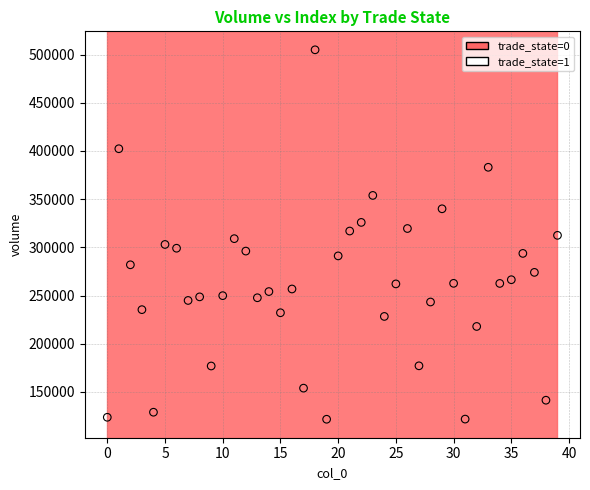

What is the range of Y values (max minus min)?

383224.1